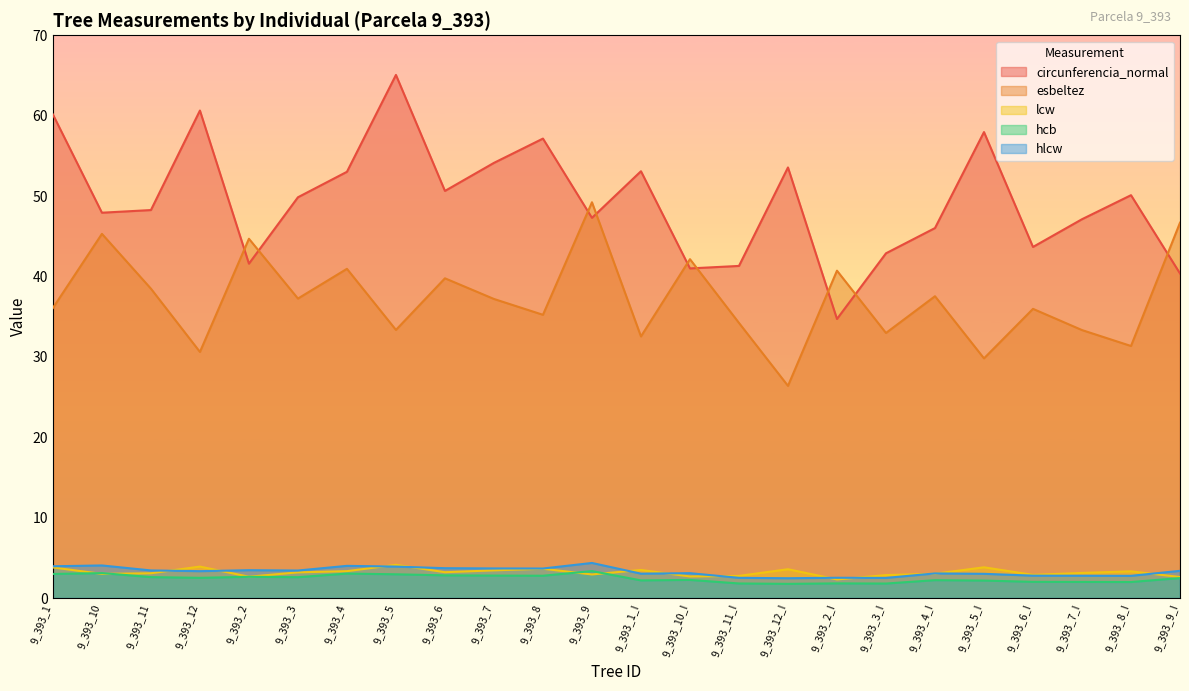

Which category has the lowest value in the circunferencia_normal series?

9_393_2_I